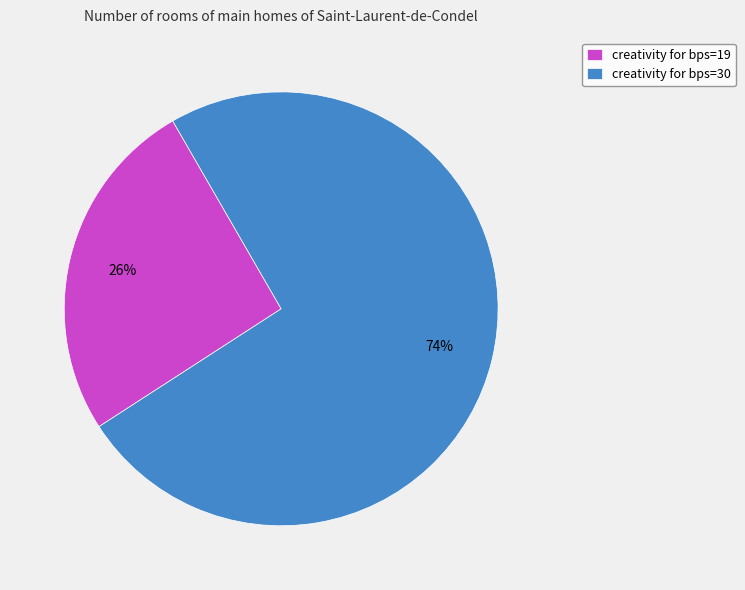

True or false: creativity for bps=30 accounts for 81% of the total.

False